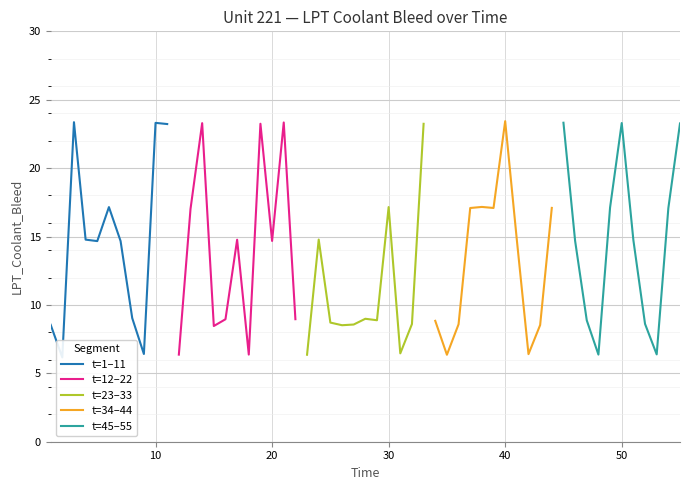

What is the lowest value of the t=34–44 series?

6.4